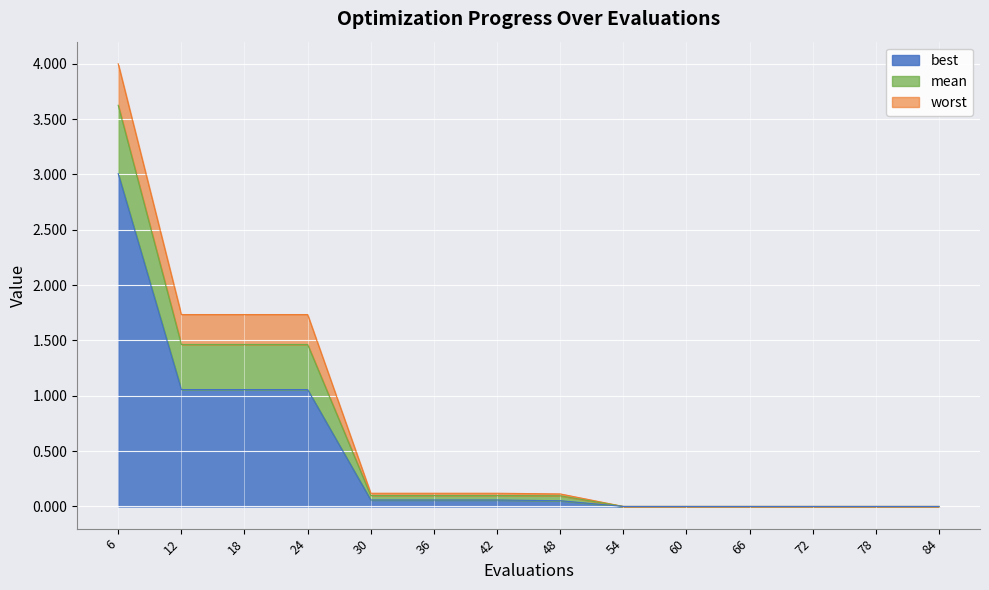

At which label is worst closest to 2?

12